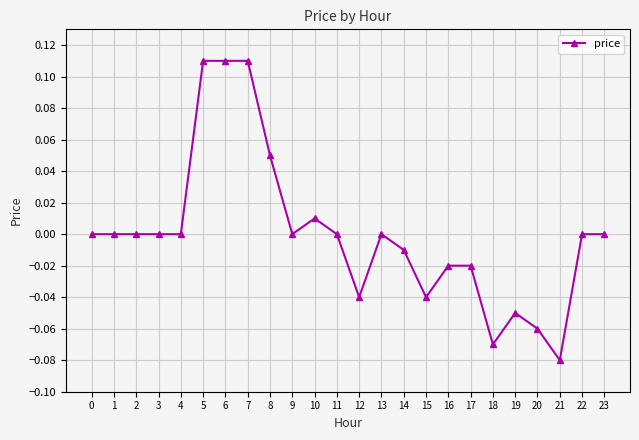

Between 17 and 7, which is larger?

7